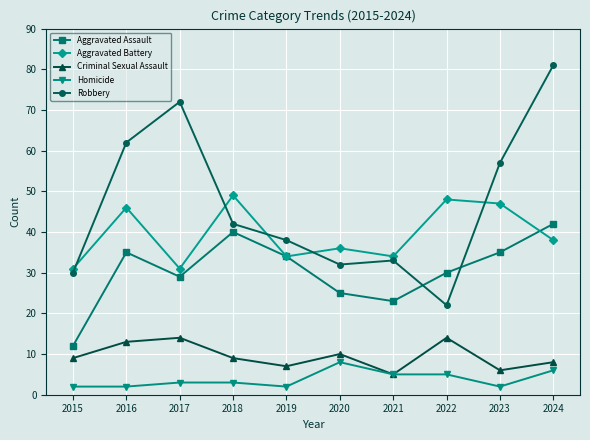

What is the sum of all Robbery values?

469